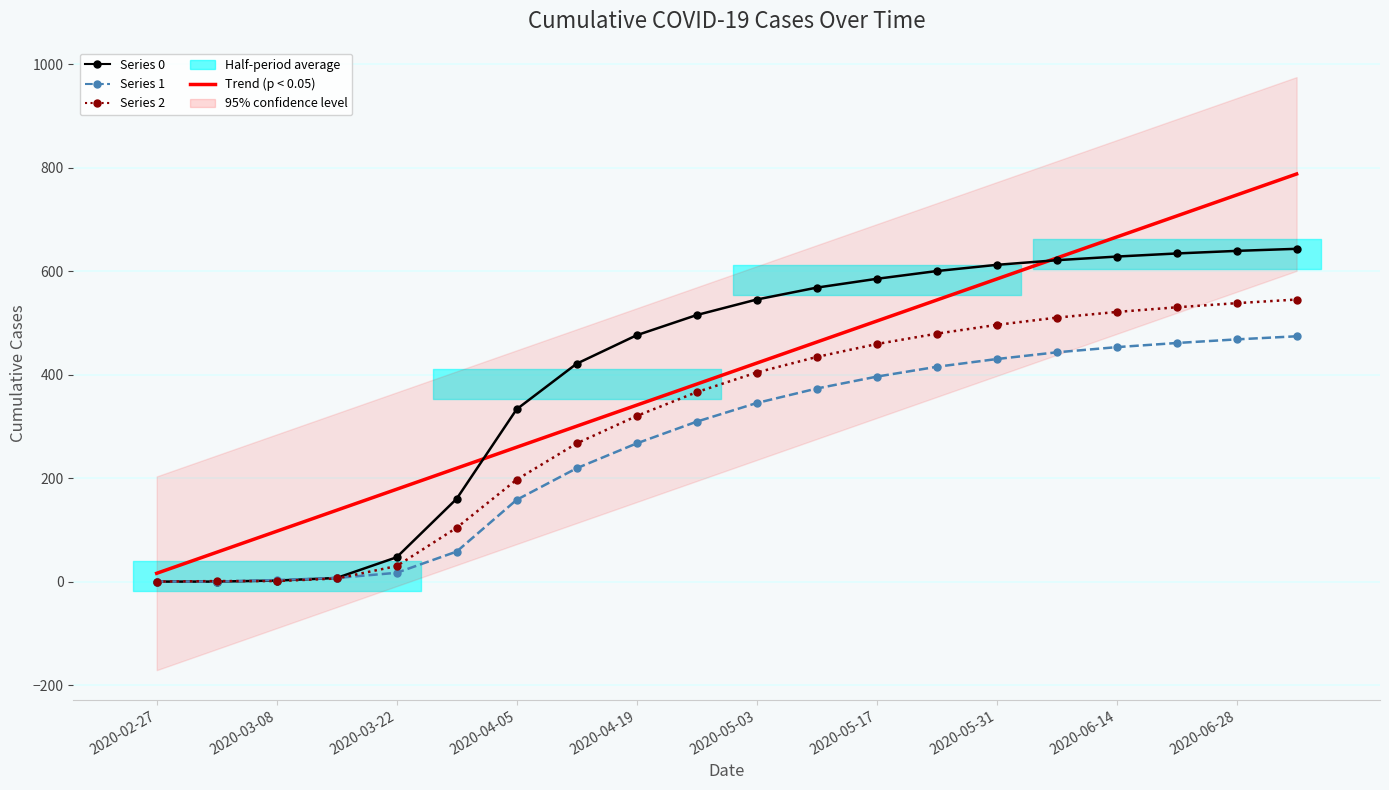

Is the value of Series 2 at 10 greater than the value of Series 0 at 2020-03-08?

Yes